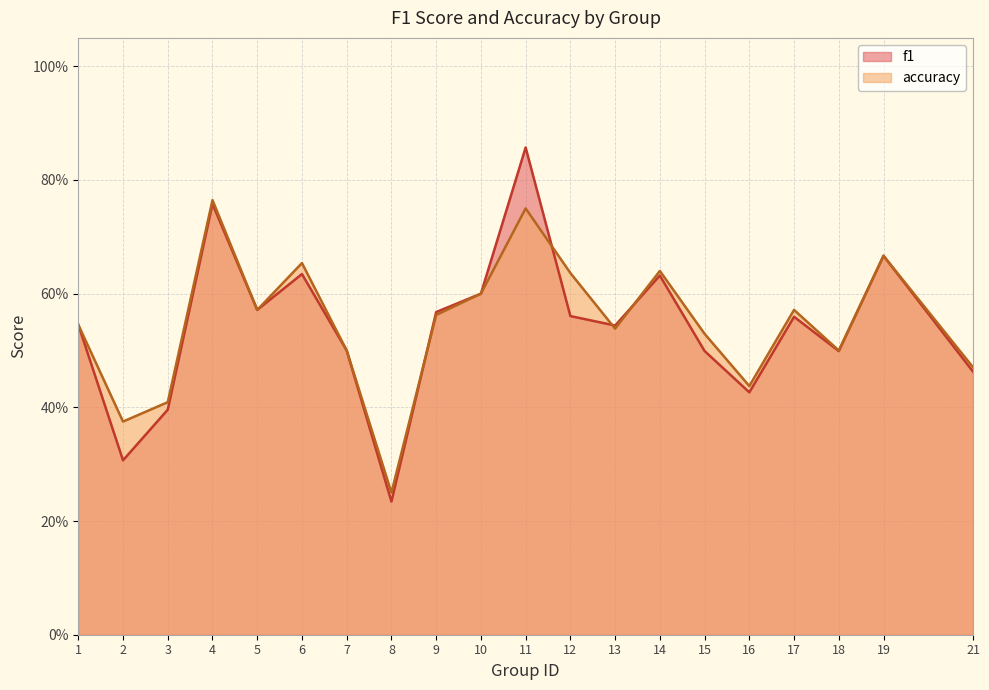

List the series in order of their peak value, lowest first.

accuracy, f1